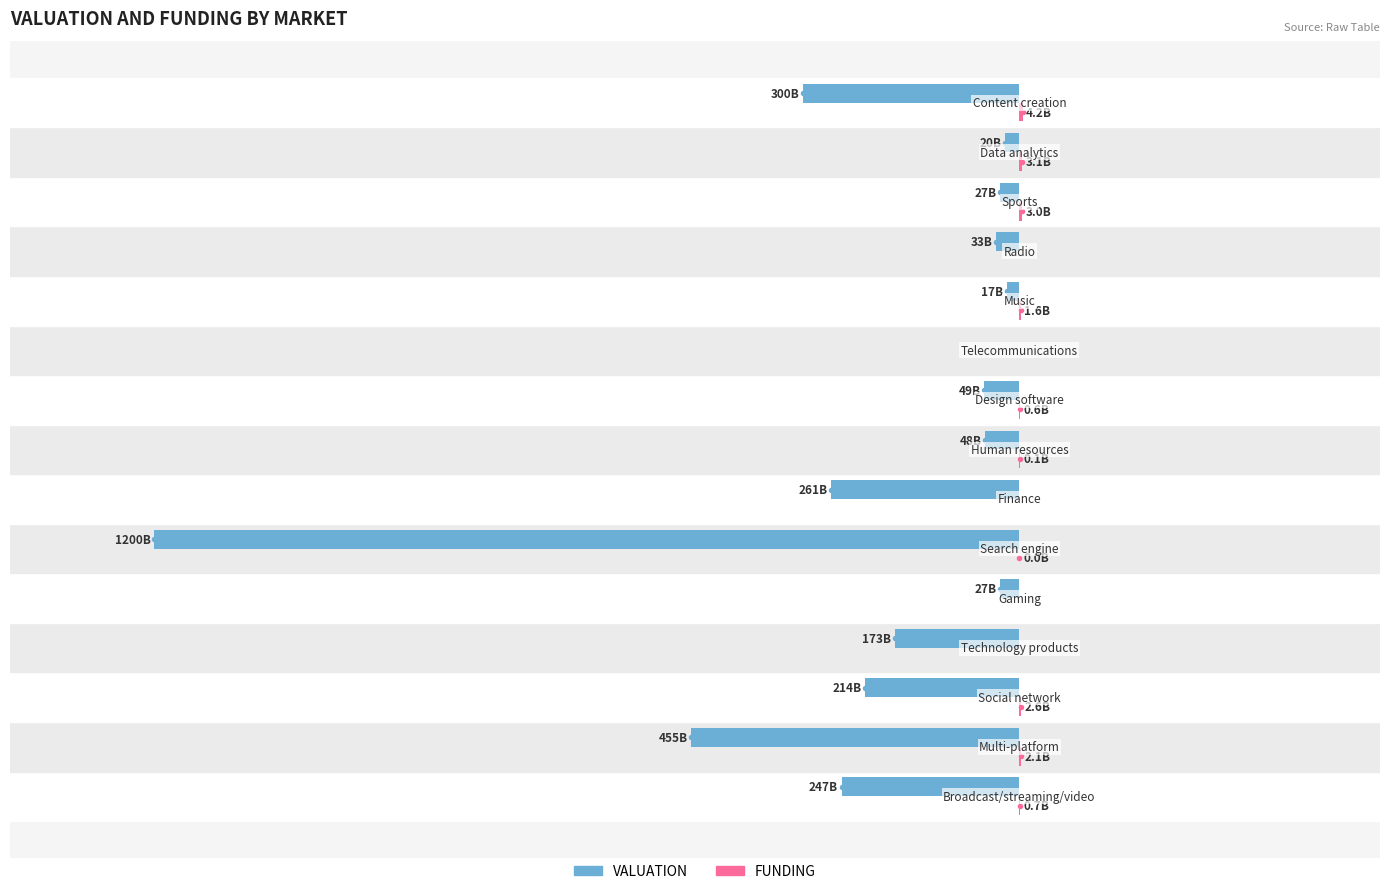

How many bars are there in total?

30